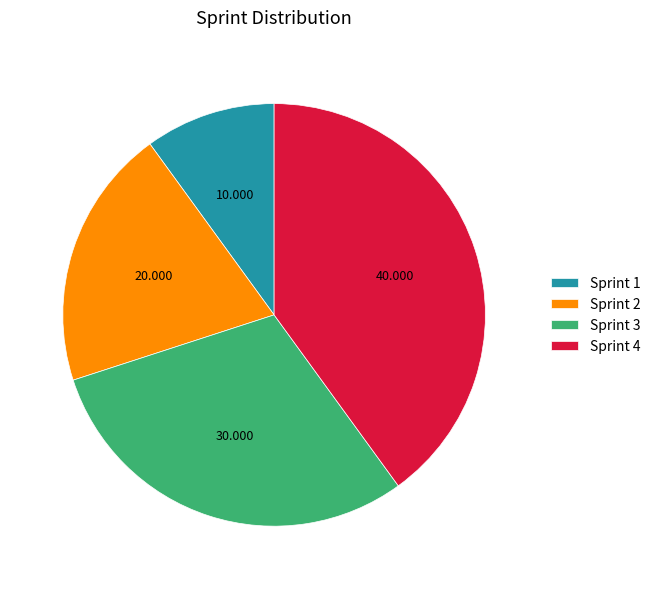

The Sprint 3 slice represents 17% of the pie. True or false?

False